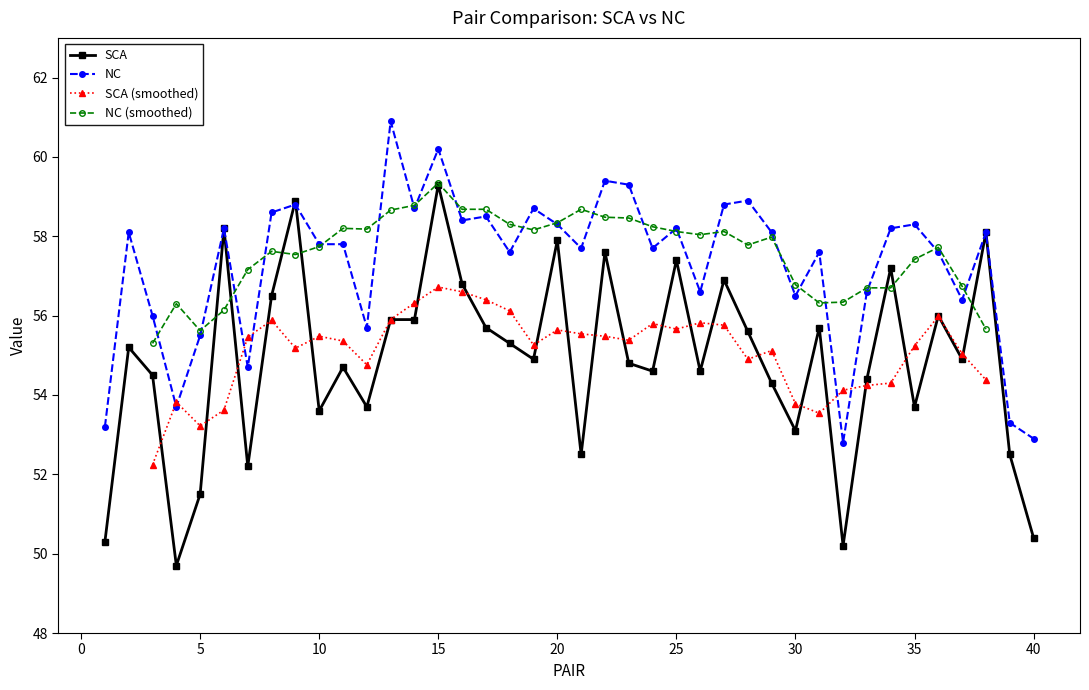

True or false: SCA has more than 2 interior local peaks.

True